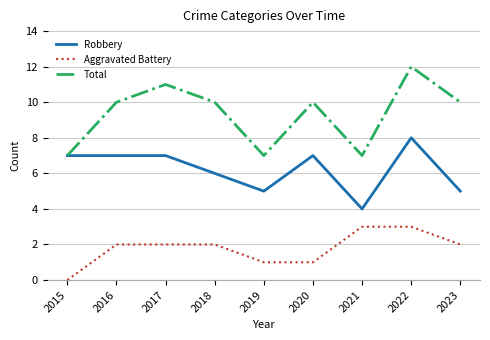

The Robbery series shows 7 at 2016. True or false?

True